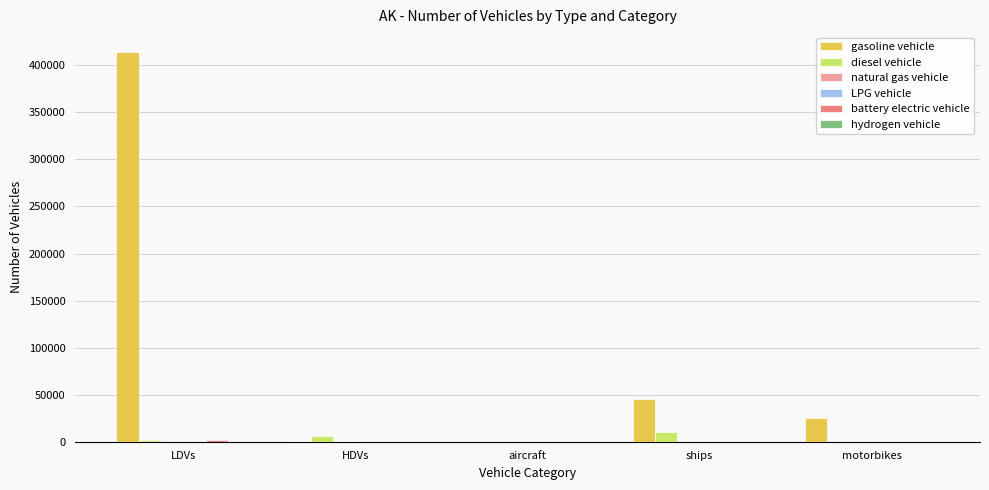

Between aircraft and ships, which series saw the biggest shift?

gasoline vehicle